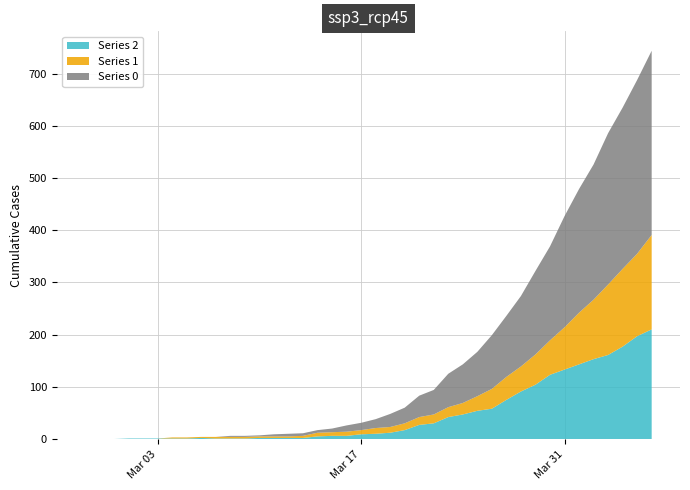

Reading left to right, transcribe all the data shown in this chart.

Series 0: 0	0	0	0	0	0	0	0	0	0	2	2	2	4	5	5	5	7	12	14	17	25	30	41	47	64	74	85	103	117	135	160	180	213	237	259	290	309	333	353
Series 1: 0	0	0	0	0	0	2	2	2	3	3	3	3	3	3	4	7	7	8	8	11	11	13	15	17	19	22	28	38	44	48	58	66	81	99	114	135	149	158	181
Series 2: 0	0	0	1	1	1	1	1	2	1	1	1	2	2	2	2	5	6	6	9	10	12	17	27	30	42	47	54	58	75	91	104	123	133	143	153	161	177	197	210